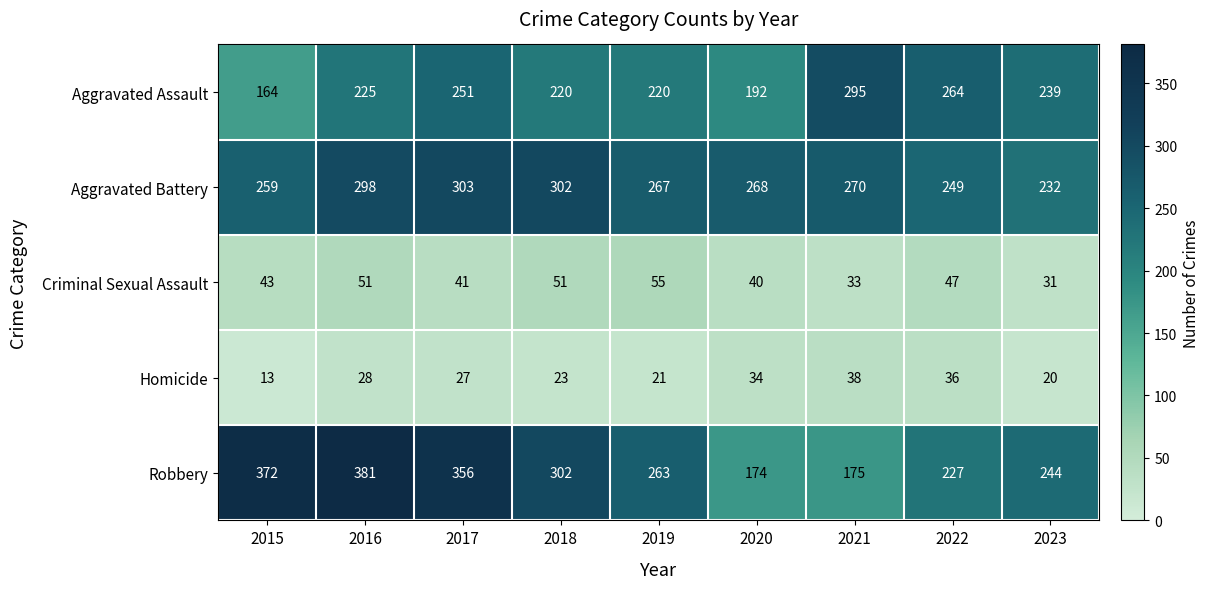

What is the total value across all series at 2018?

898